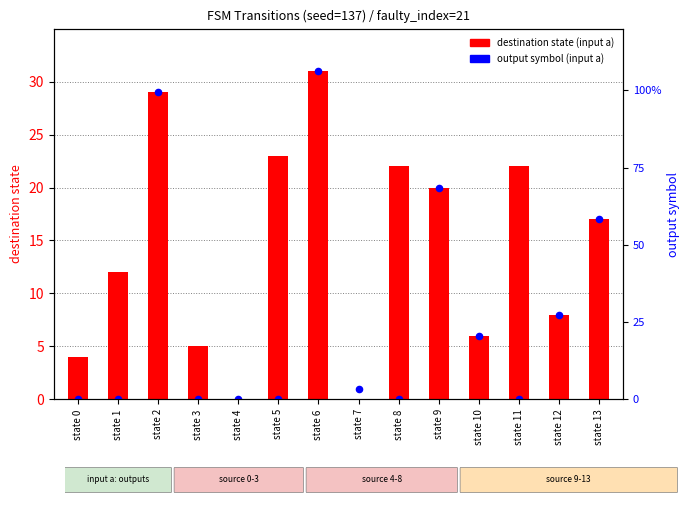

What is the total value across all series at state 5?

23